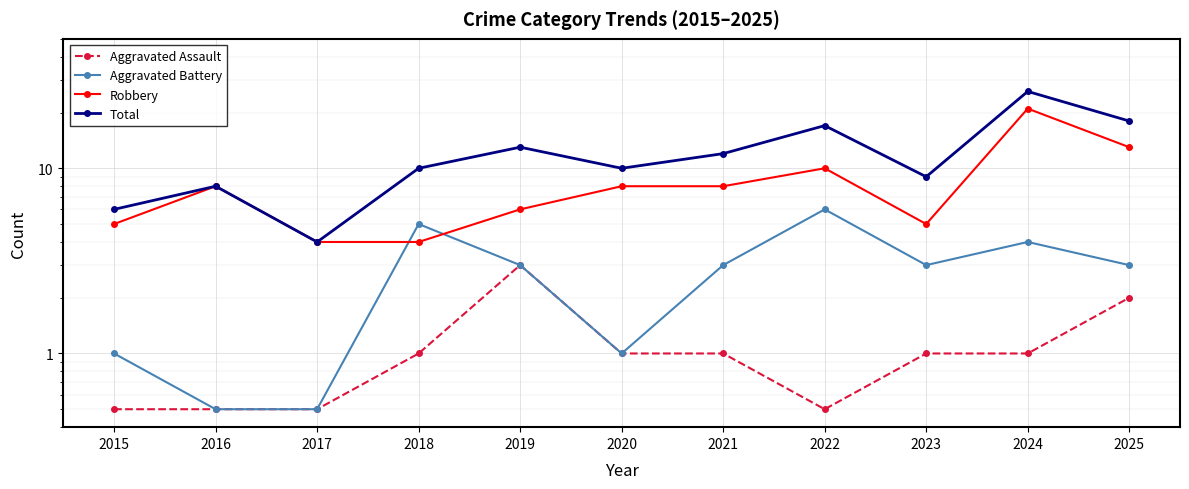

What is the maximum value shown in the chart?

26.0